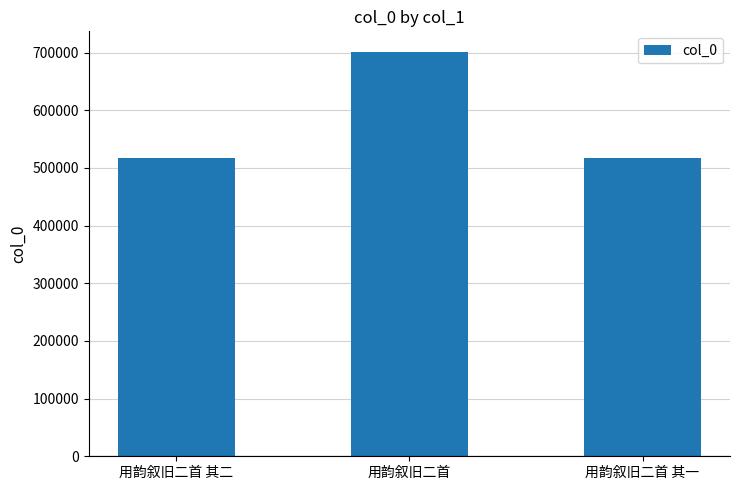

What is the greatest value displayed?

701863